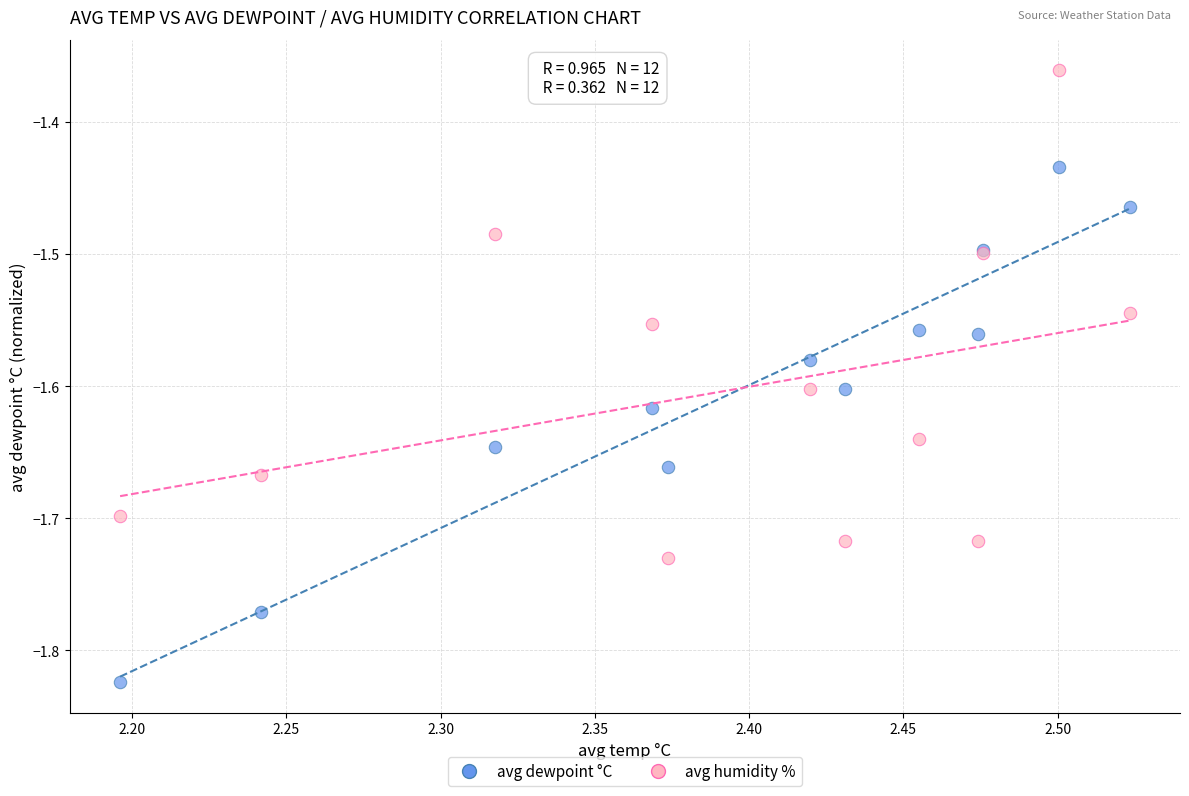

What is the X range (max minus min) for the scatter plot?

0.3